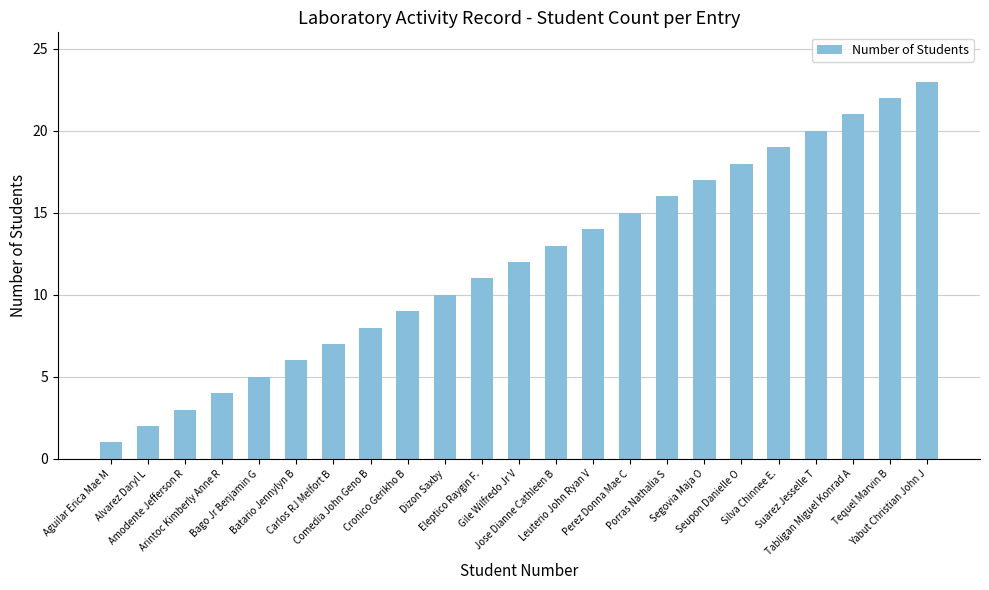

The value at Comedia John Geno B is 12. True or false?

False